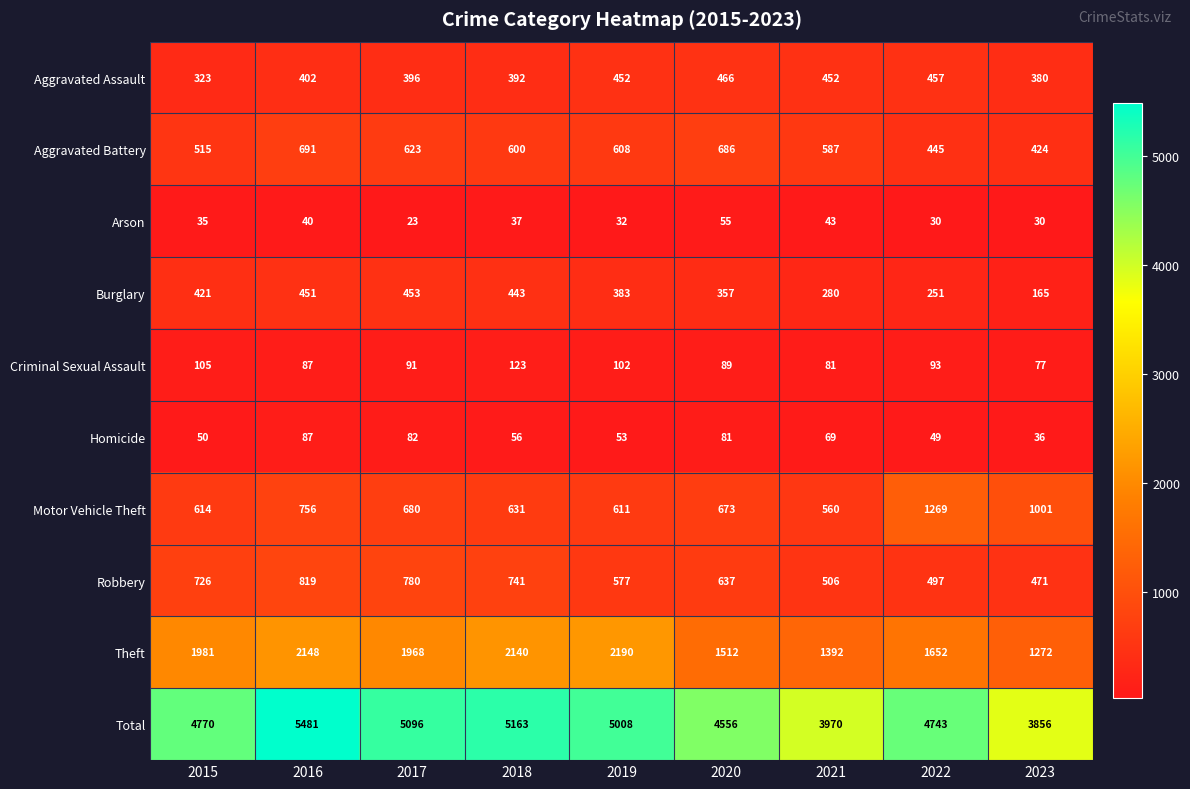

The Aggravated Battery series shows 621 at 2022. True or false?

False